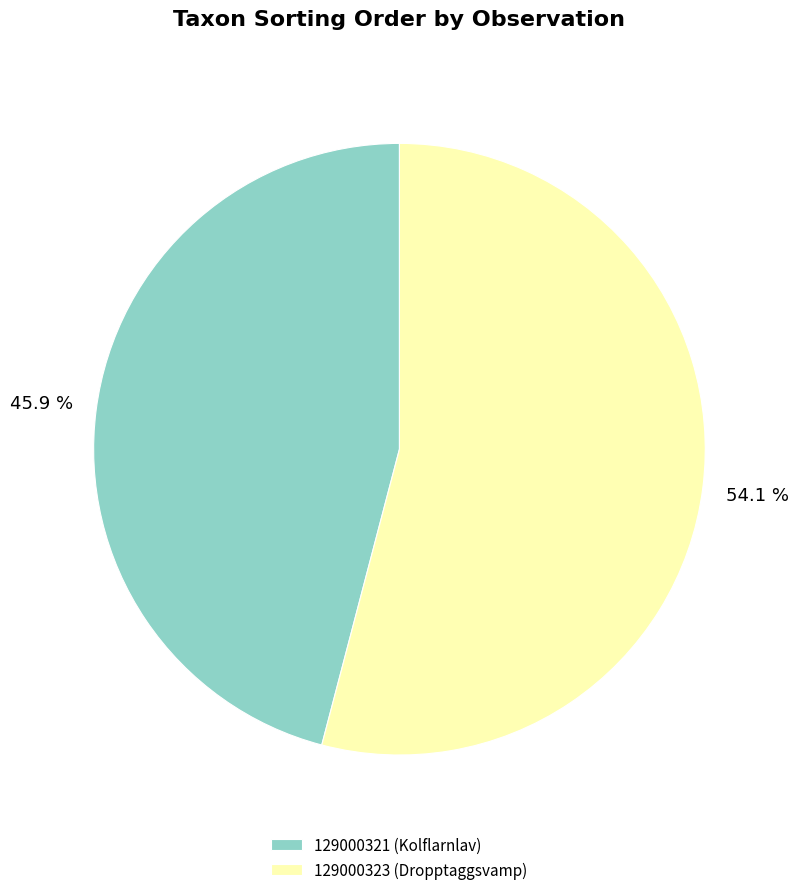

Which slice represents more than half of the pie?

129000323 (Dropptaggsvamp)